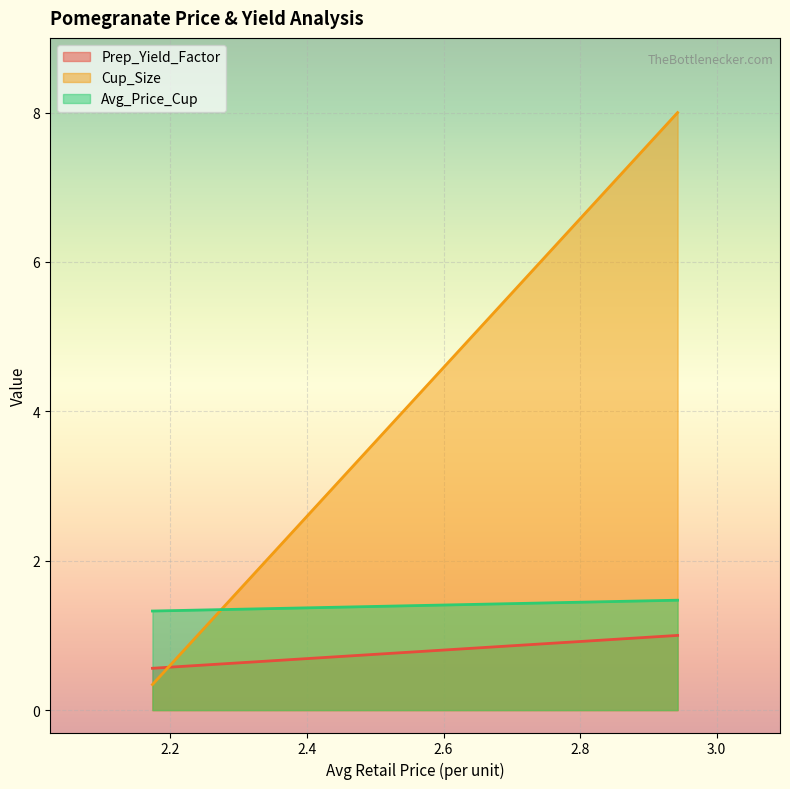

At which category is the sum across all series the highest?

2.942785107311444